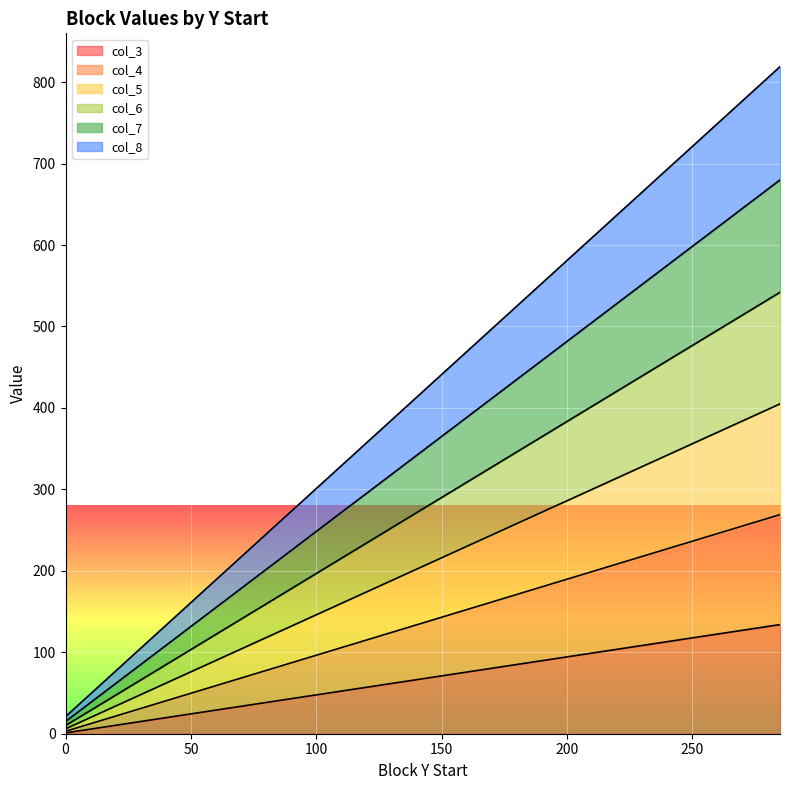

Which category has the highest value across all series?

285